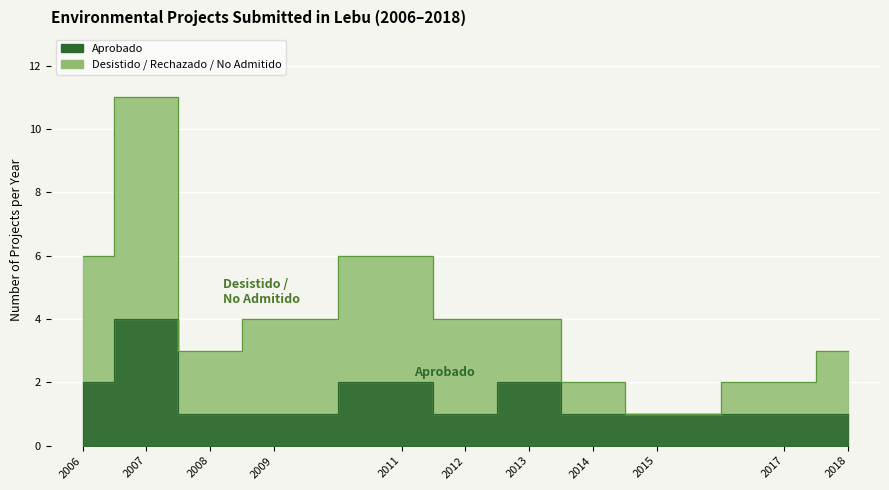

True or false: Desistido/Rechazado/Caducado and Aprobado cross at least once.

False